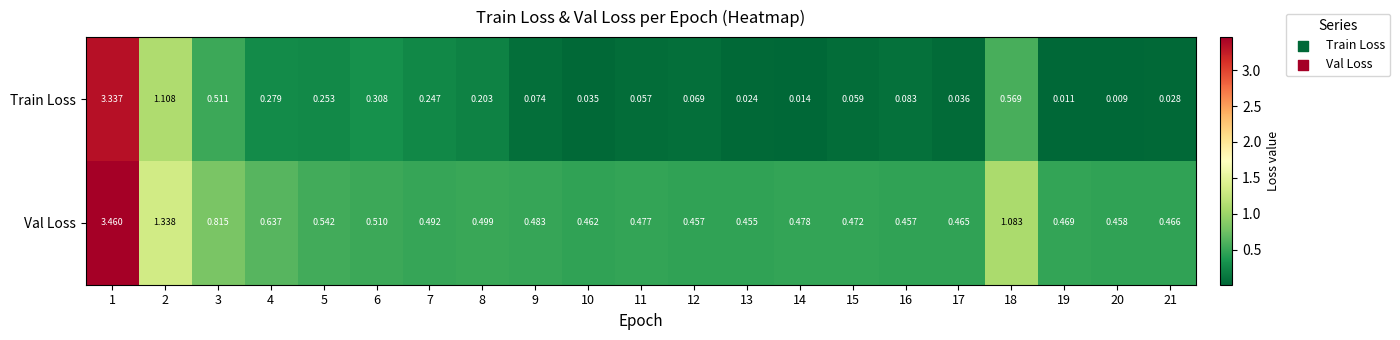

Which series has the largest total across all categories?

Val Loss